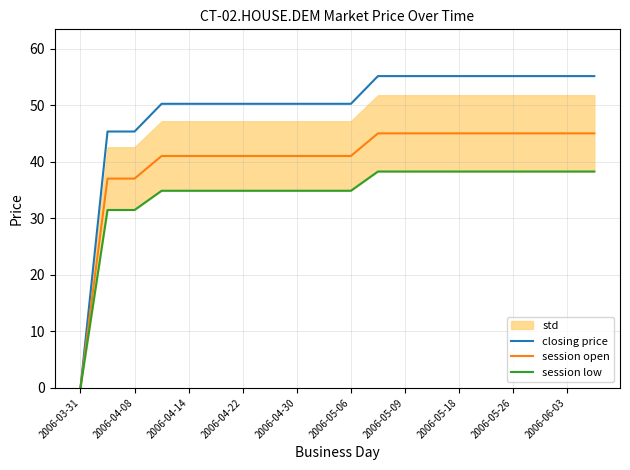

At how many categories does at least one series exceed 32?

19